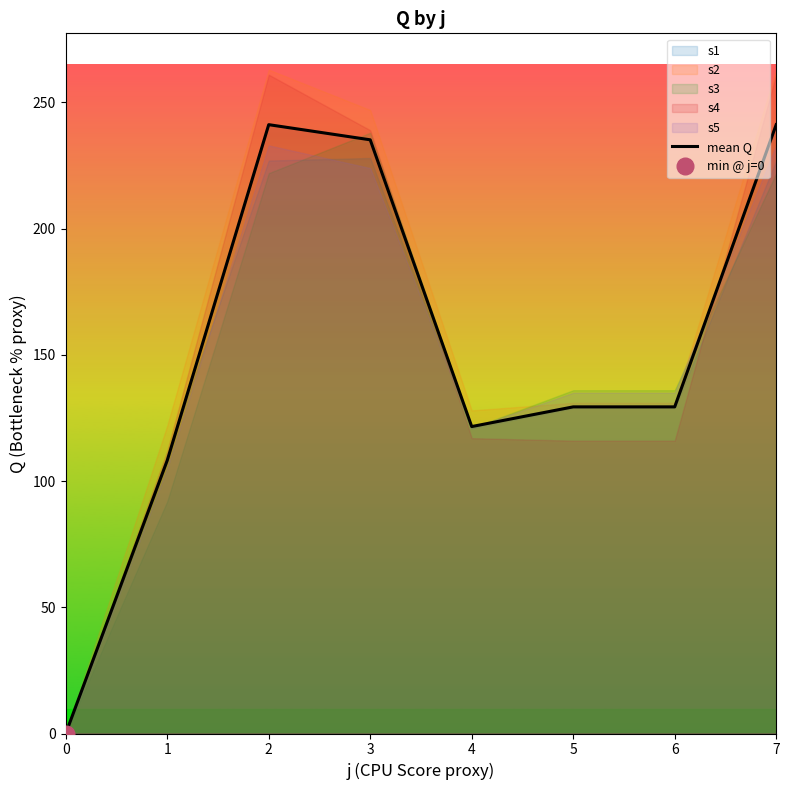

At which label is the value closest to 120?

4